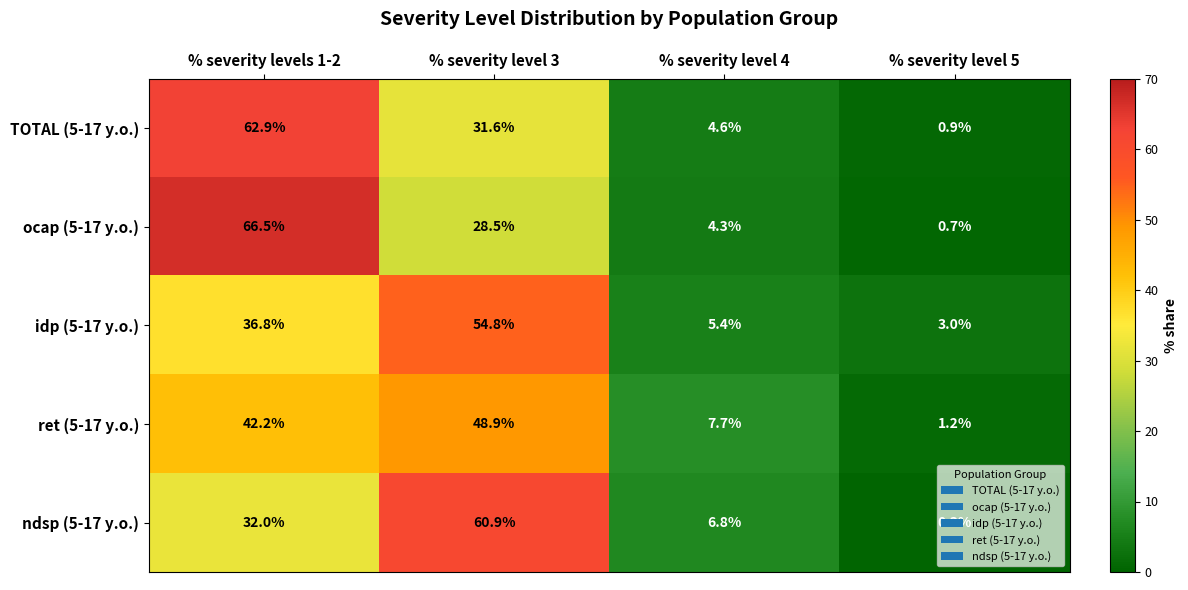

Which series has the largest range (max minus min)?

ocap (5-17 y.o.)